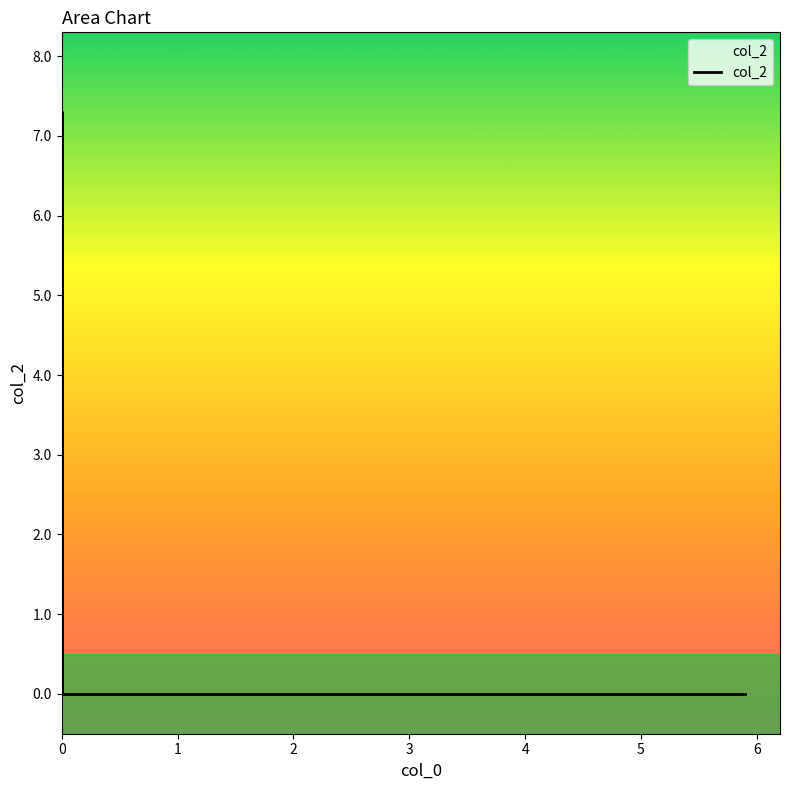

How many values exceed 0?

1